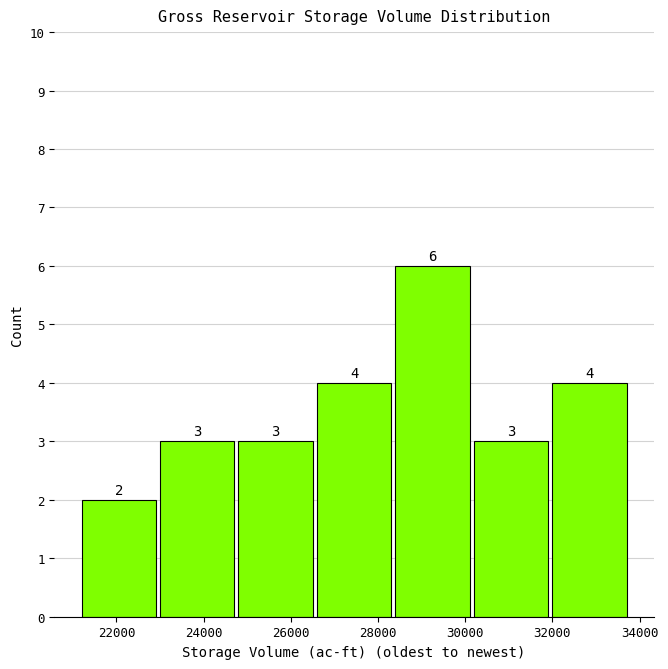

Reading left to right, transcribe this chart: for each bar, give the range it covers on the x-axis and its height. The bar edges are not printed on the chart, so give them approximately, as read against the axis.

21200 to 23000: 2
23000 to 24800: 3
24800 to 26600: 3
26600 to 28400: 4
28400 to 30200: 6
30200 to 32000: 3
32000 to 33800: 4